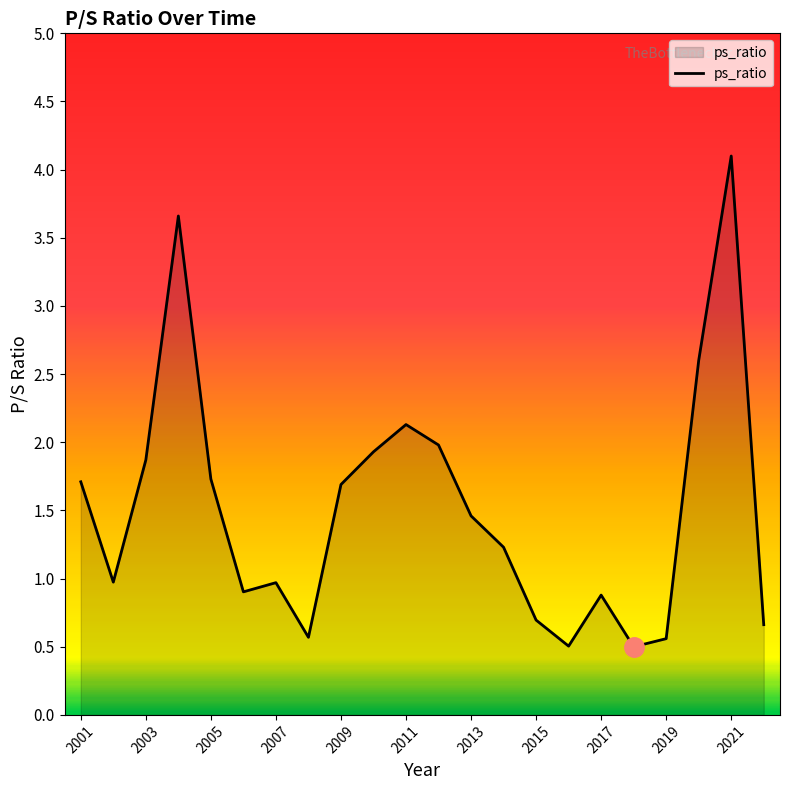

What is the difference between the maximum and second lowest values?

3.6